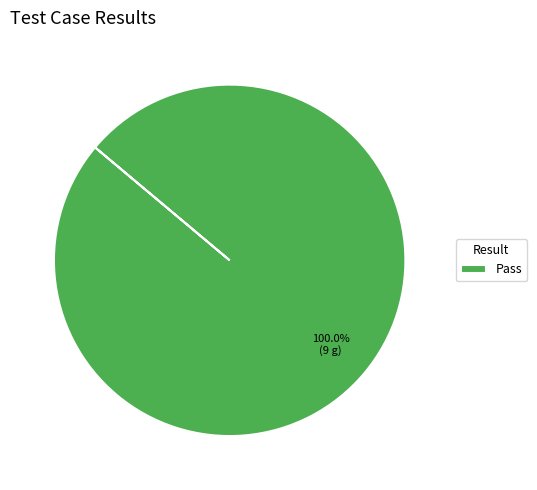

Rank the categories by value from highest to lowest.

Pass